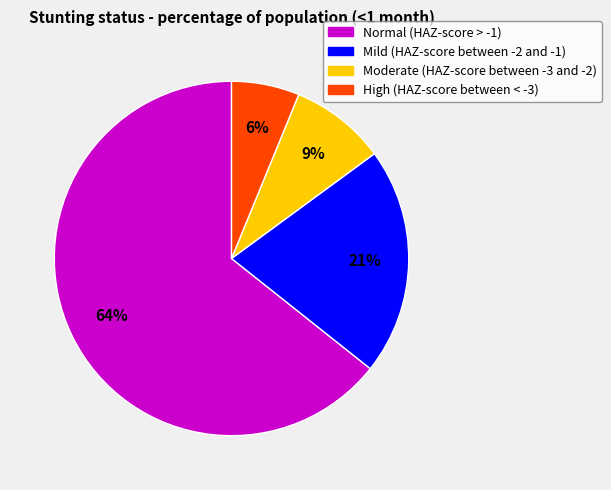

True or false: Normal (HAZ-score > -1) accounts for 64% of the total.

True